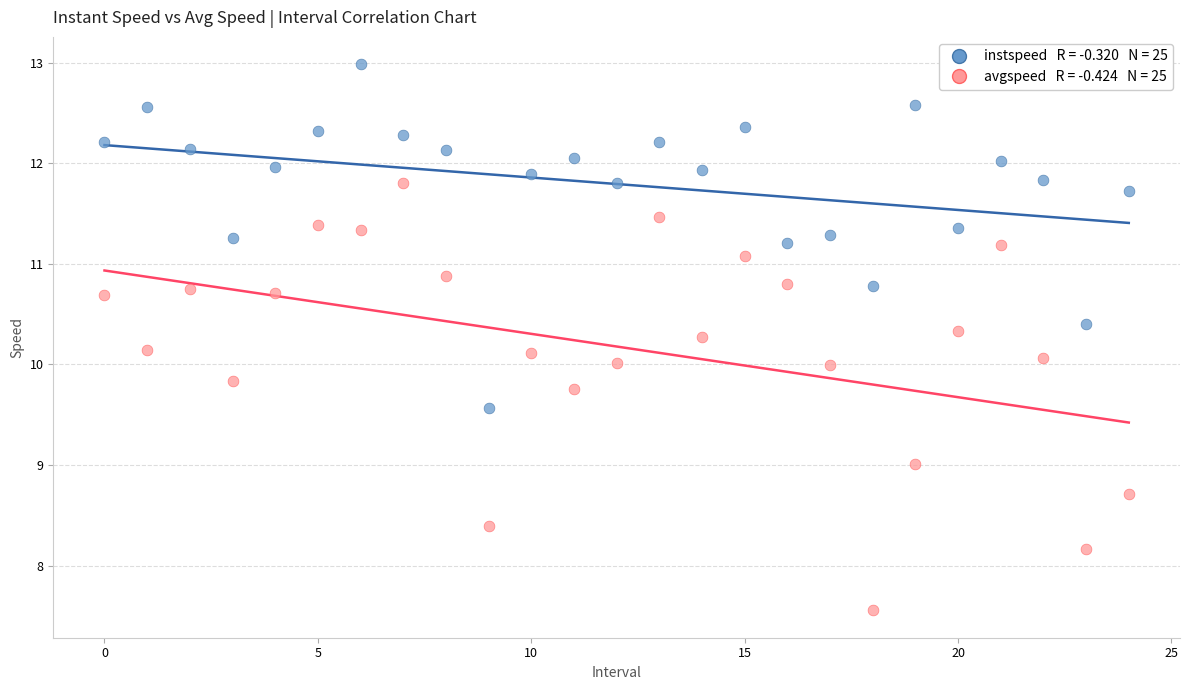

Across all data points, what is the range of Y values (max minus min)?

5.4